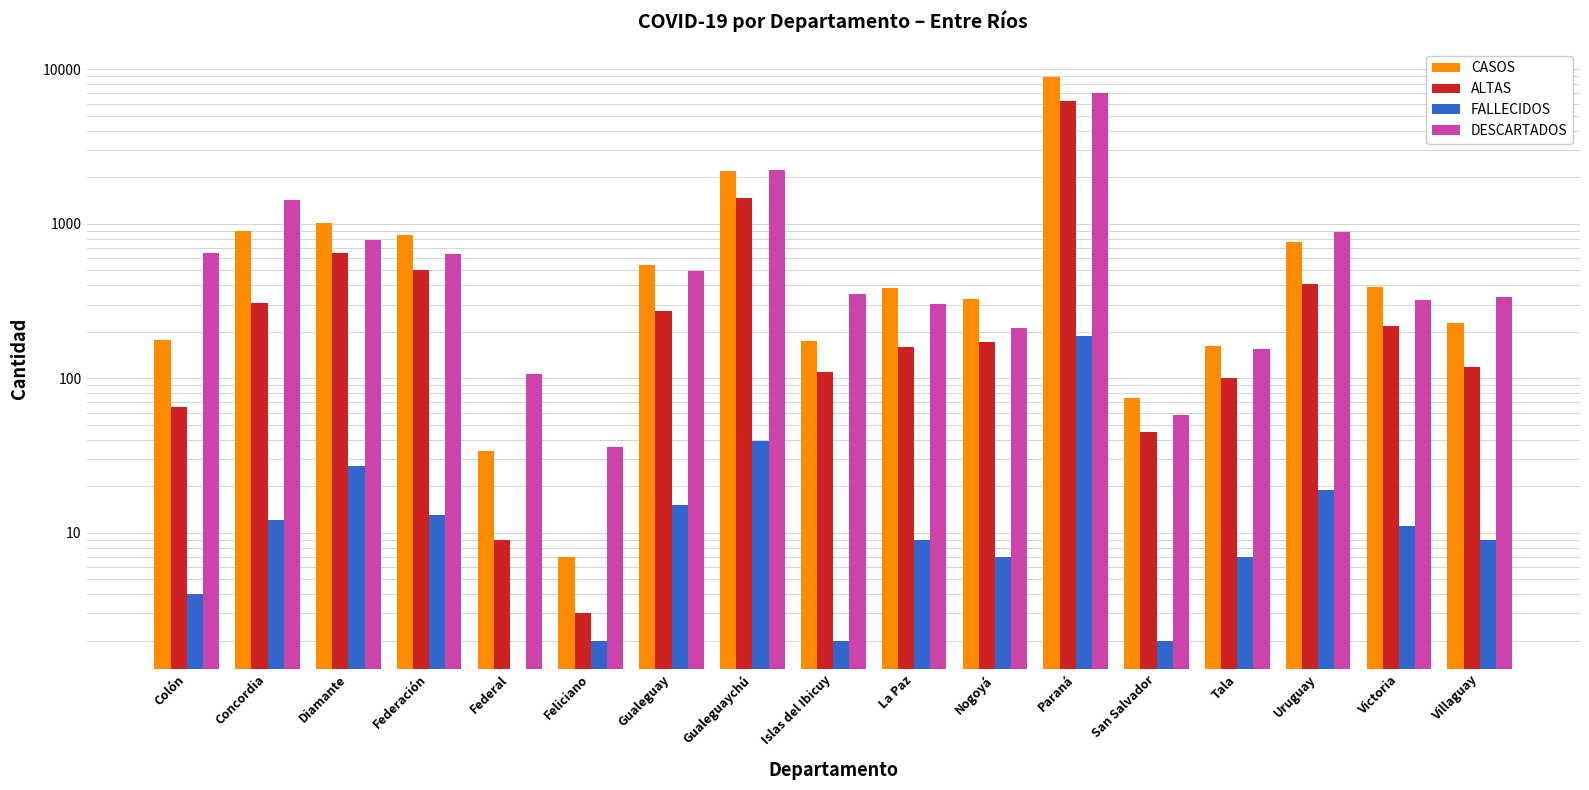

Reading right to left, transcribe all the data shown in this chart.

CASOS: Villaguay=229	Victoria=389	Uruguay=768	Tala=162	San Salvador=74	Paraná=8934	Nogoyá=325	La Paz=384	Islas del Ibicuy=175	Gualeguaychú=2207	Gualeguay=539	Feliciano=7	Federal=34	Federación=849	Diamante=1007	Concordia=901	Colón=176
ALTAS: Villaguay=118	Victoria=219	Uruguay=410	Tala=101	San Salvador=45	Paraná=6231	Nogoyá=173	La Paz=160	Islas del Ibicuy=110	Gualeguaychú=1461	Gualeguay=272	Feliciano=3	Federal=9	Federación=503	Diamante=643	Concordia=306	Colón=65
FALLECIDOS: Villaguay=9	Victoria=11	Uruguay=19	Tala=7	San Salvador=2	Paraná=189	Nogoyá=7	La Paz=9	Islas del Ibicuy=2	Gualeguaychú=39	Gualeguay=15	Feliciano=2	Federal=0	Federación=13	Diamante=27	Concordia=12	Colón=4
DESCARTADOS: Villaguay=336	Victoria=321	Uruguay=889	Tala=154	San Salvador=58	Paraná=7013	Nogoyá=213	La Paz=302	Islas del Ibicuy=350	Gualeguaychú=2241	Gualeguay=498	Feliciano=36	Federal=106	Federación=635	Diamante=791	Concordia=1428	Colón=648